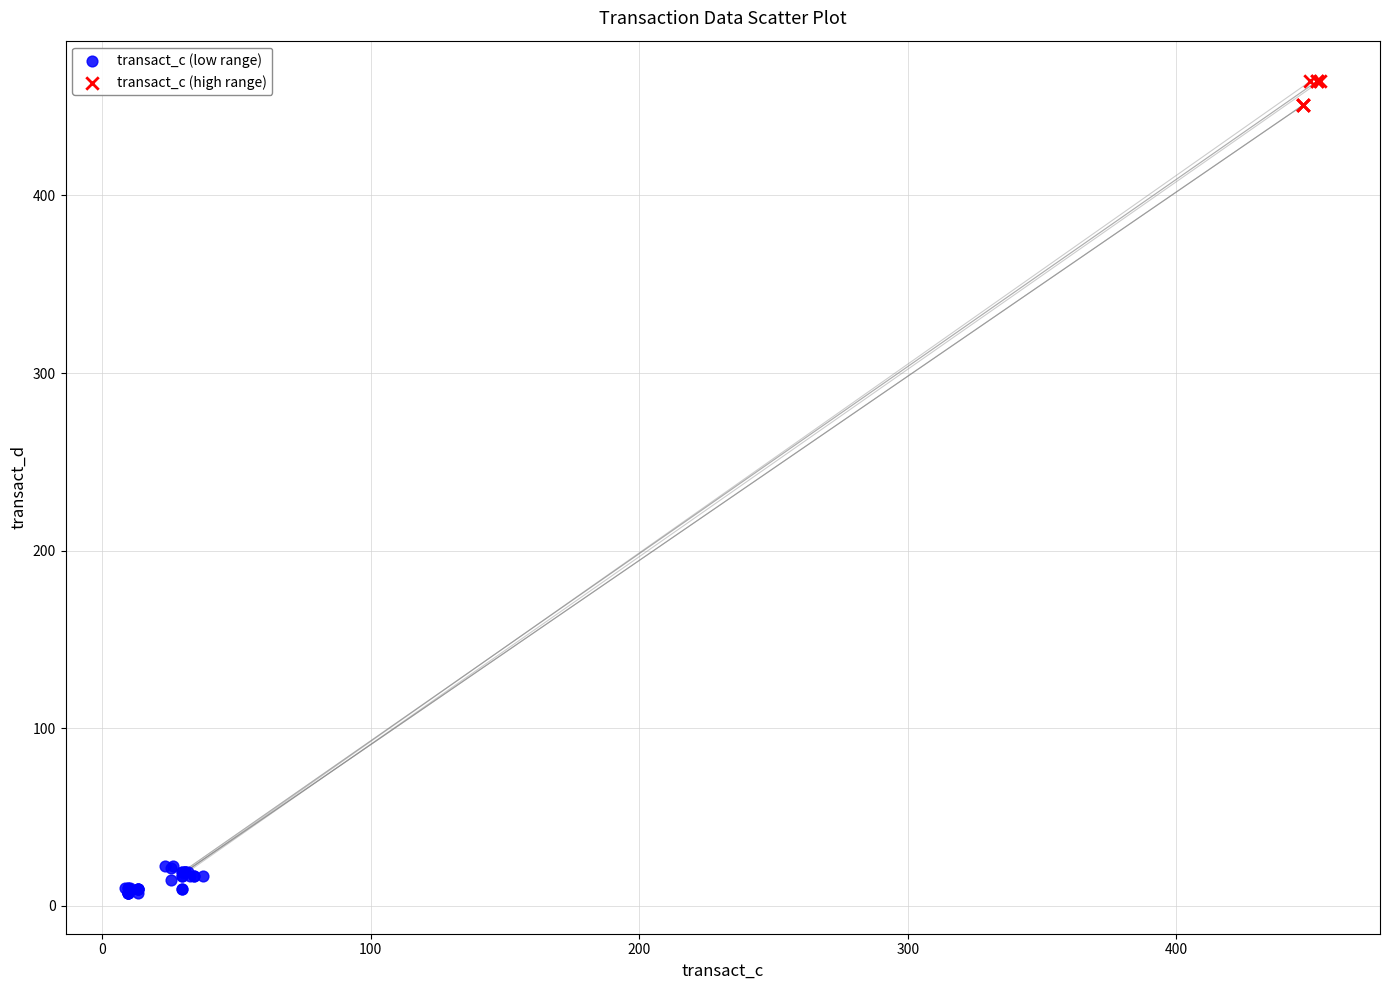

Which series contains the highest Y value?

transact_c (high range)